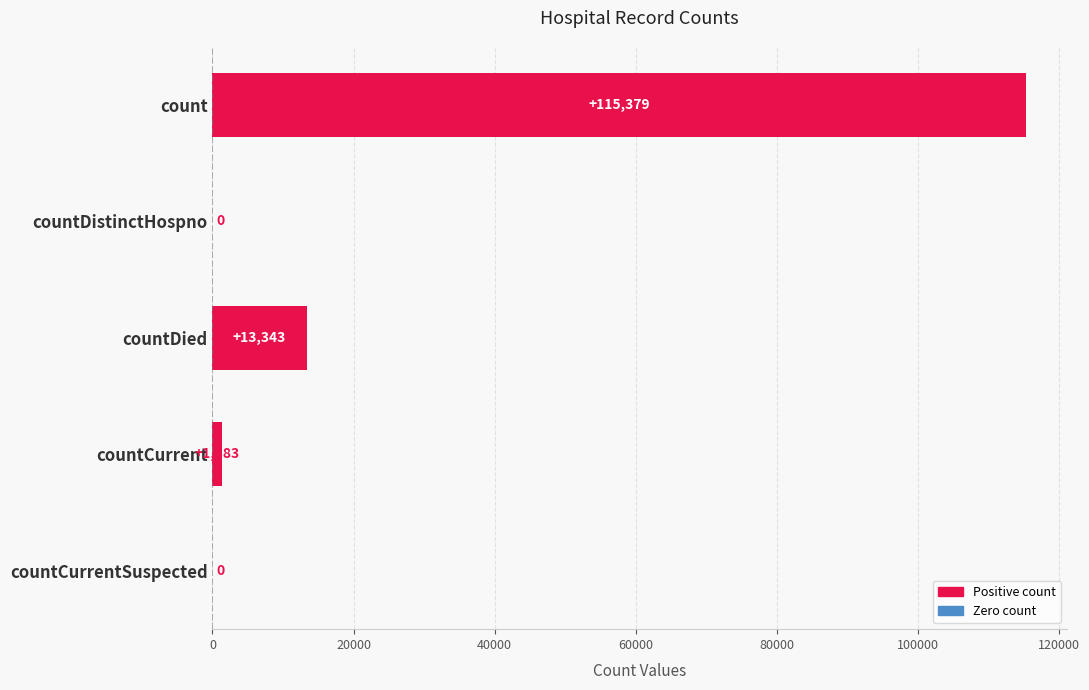

Is it true that the value at countCurrent is 1383?

True